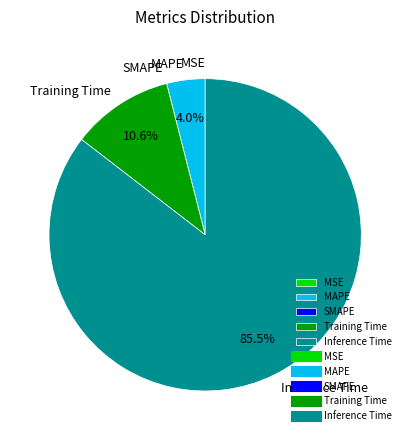

To the nearest percent, what is the average slice percentage?

20%